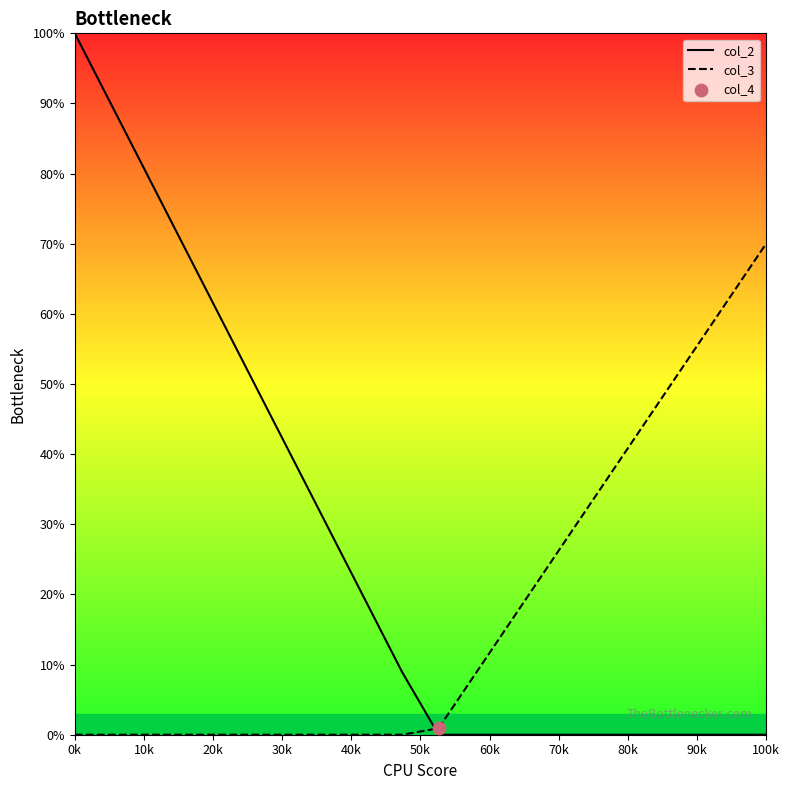

Which series reaches the maximum Y coordinate?

col_2